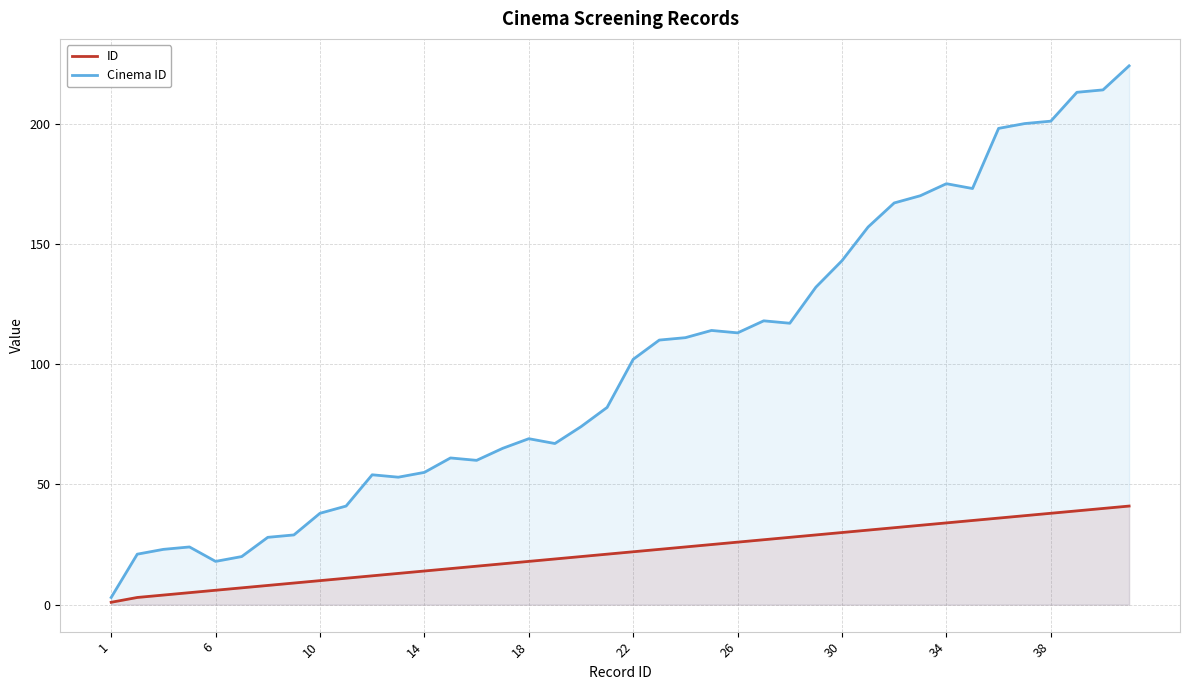

Which series has the largest total across all categories?

Cinema ID